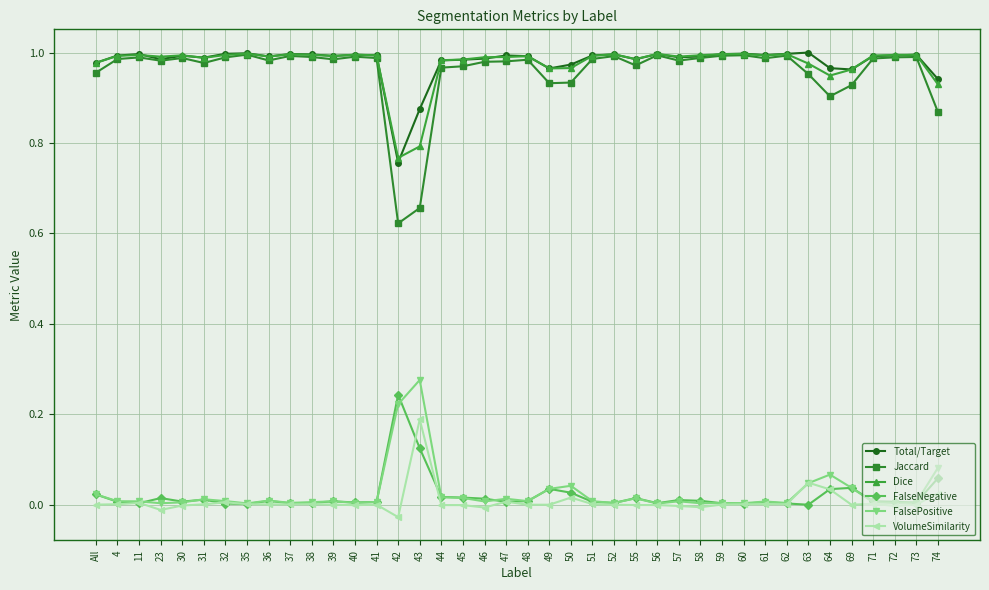

What is the label of the 12th point from the left?

39